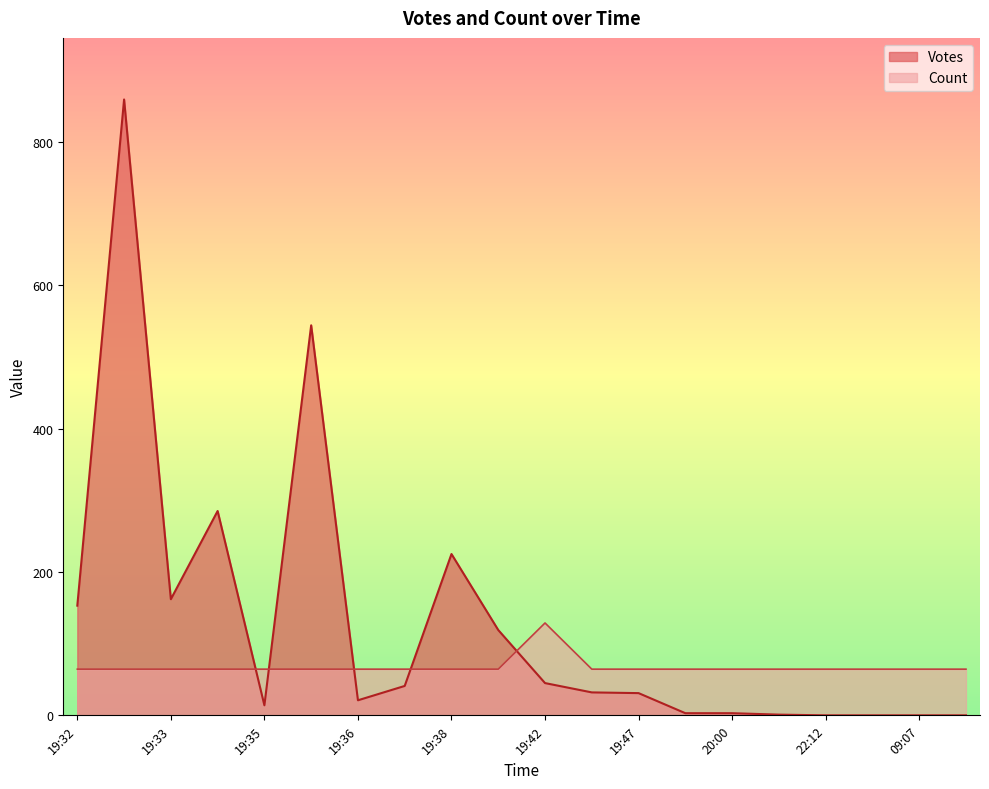

List the series in order of their overall mean, lowest first.

Count, Votes